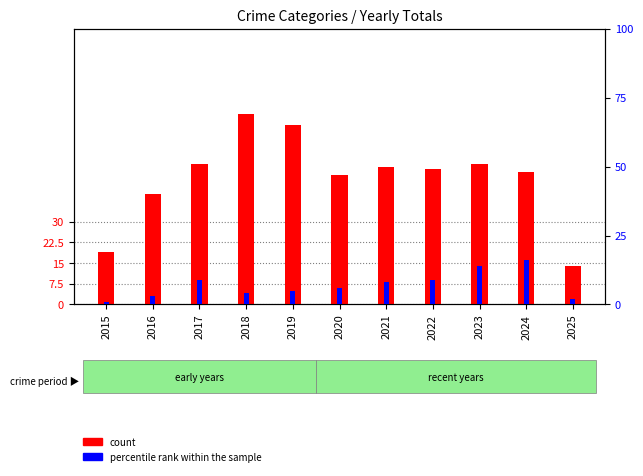

At which category is the sum across all series the highest?

2018